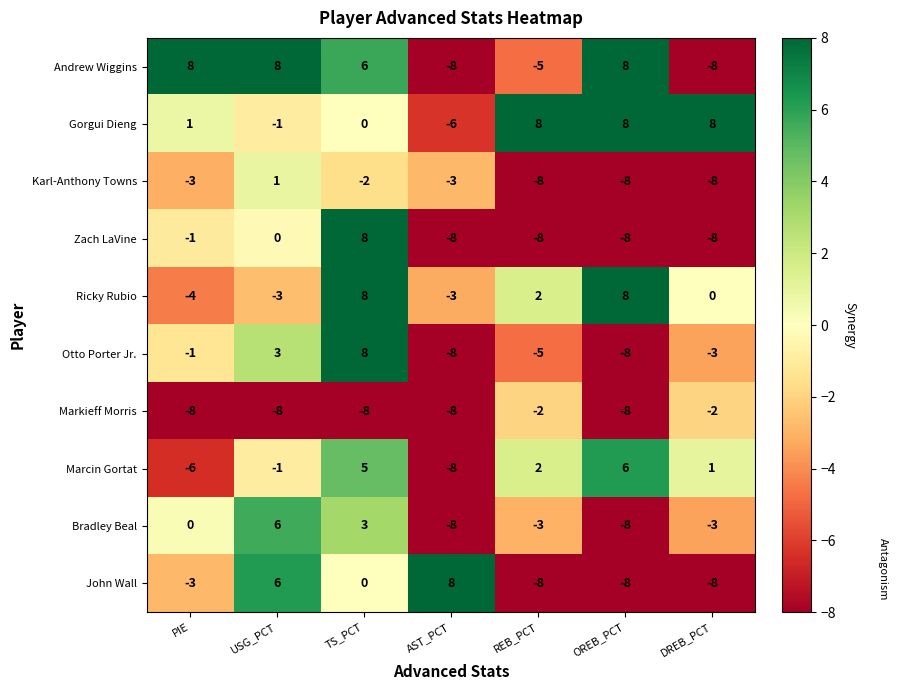

True or false: John Wall has a value of 6 at USG_PCT.

True